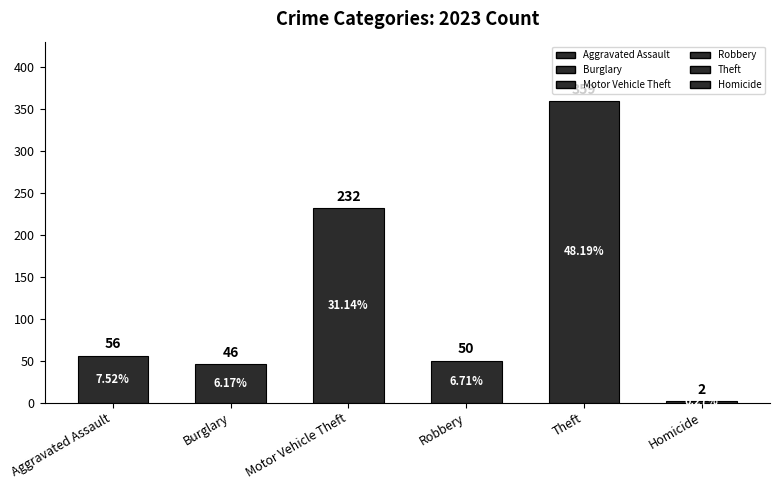

The value of Motor Vehicle Theft at 2016 is 104. True or false?

False